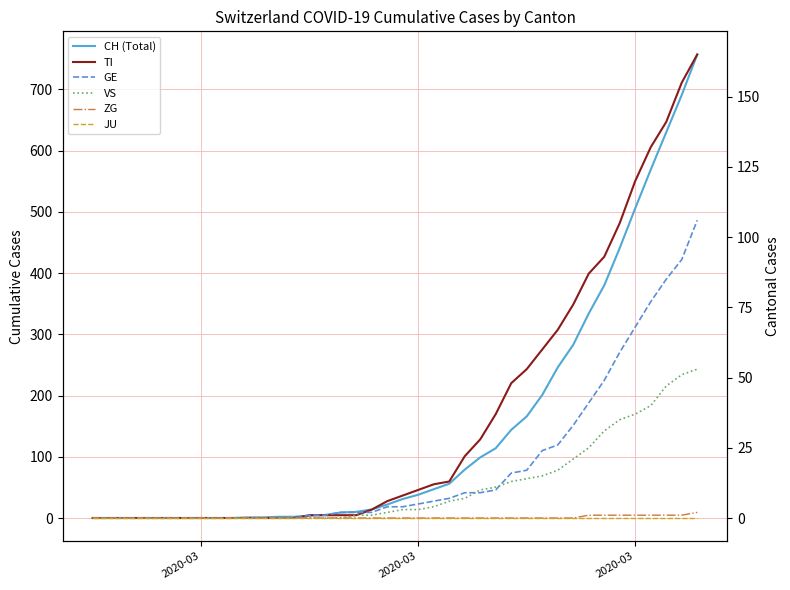

True or false: GE and ZG cross at least once.

False